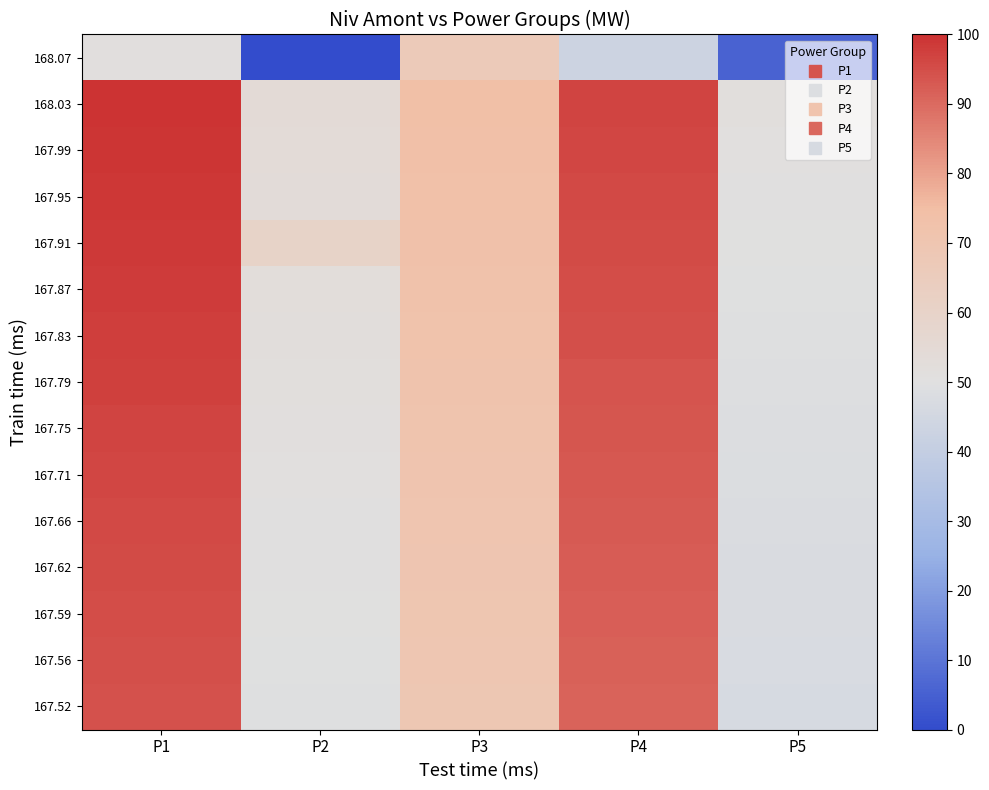

How many distinct data groups are displayed?

15